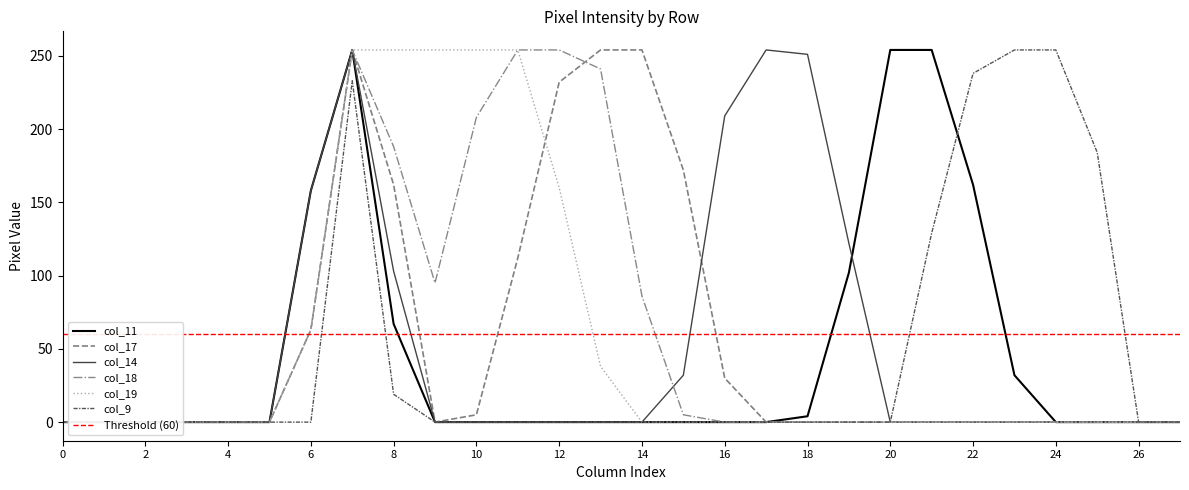

Where do col_17 and col_14 first cross each other?

15 and 16